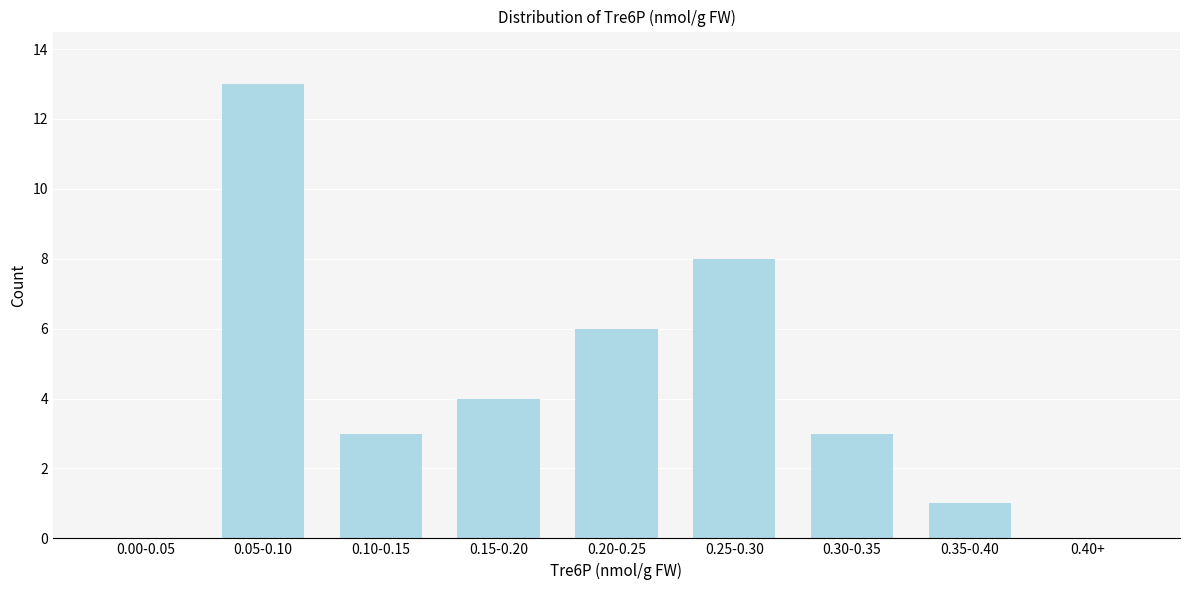

Reading right to left, transcribe all the data shown in this chart.

0.40+=0	0.35-0.40=1	0.30-0.35=3	0.25-0.30=8	0.20-0.25=6	0.15-0.20=4	0.10-0.15=3	0.05-0.10=13	0.00-0.05=0